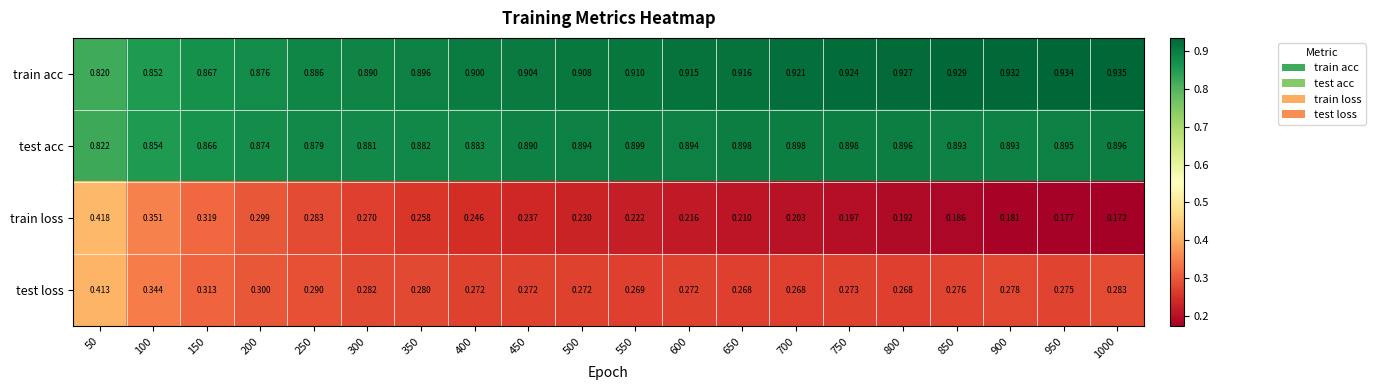

List the series in order of their peak value, highest first.

train acc, test acc, train loss, test loss